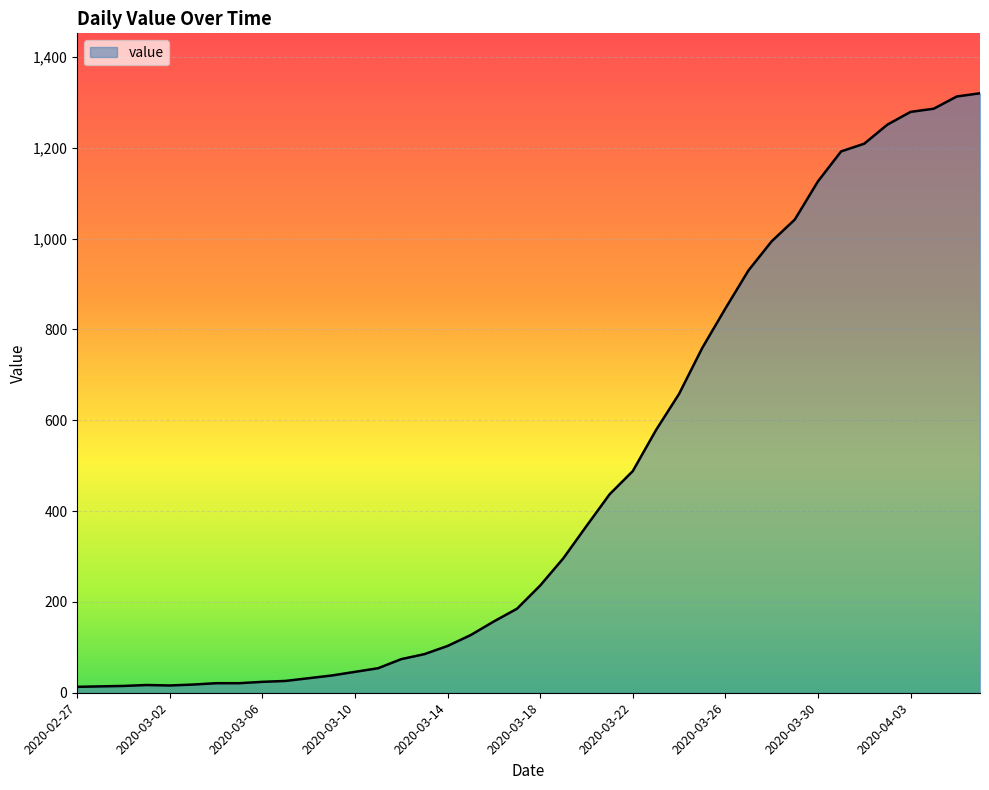

What is the maximum value shown in the chart?

1320